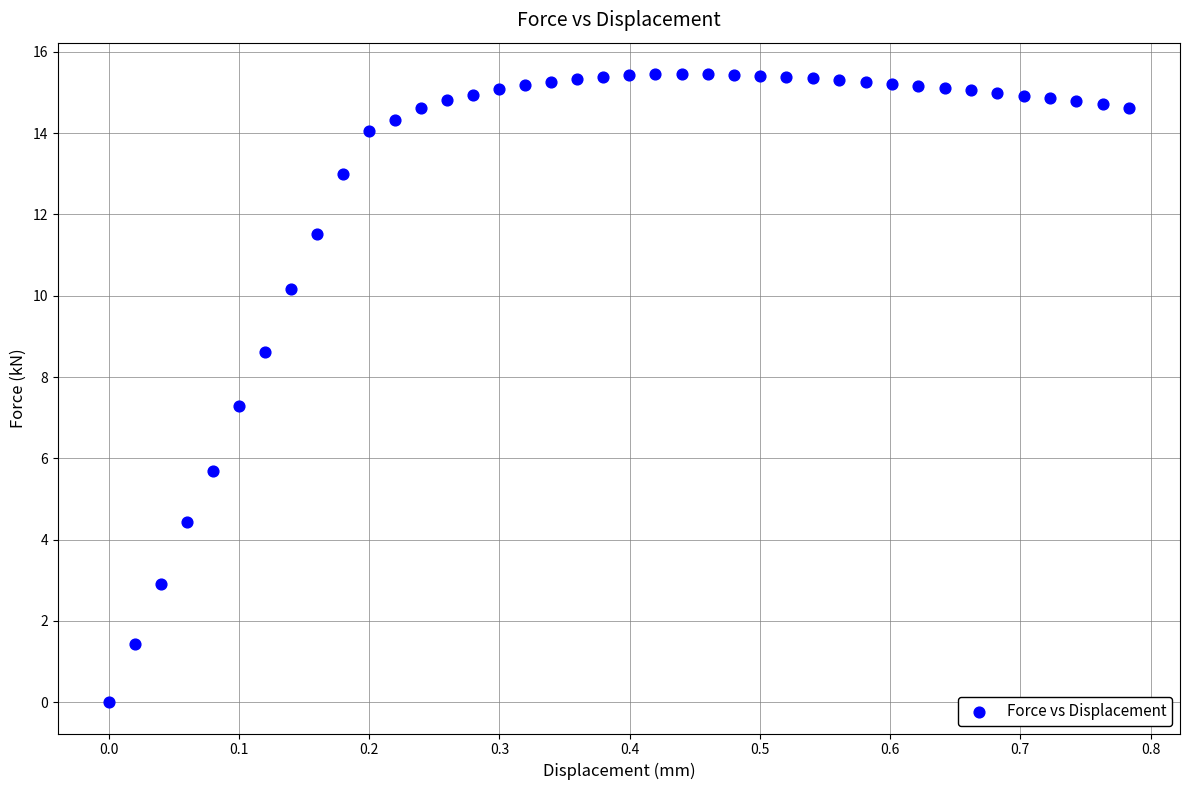

What Y value in the scatter plot is closest to 7?

7.3